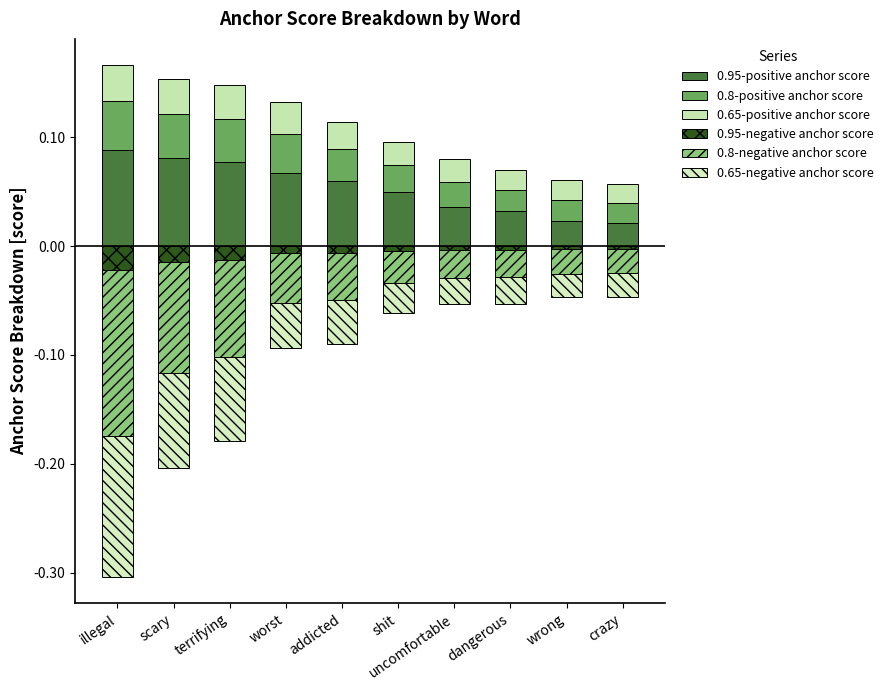

At which label is 0.65-negative anchor score closest to 0?

crazy